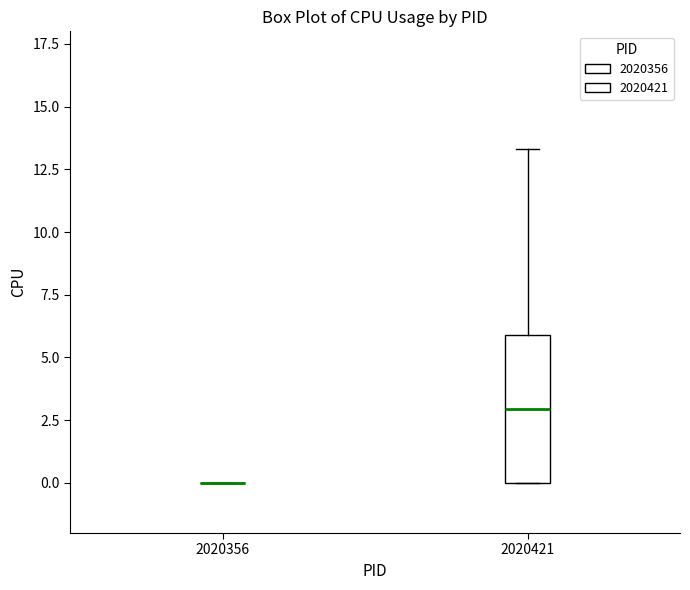

Reading left to right, read every box against the y-axis: the position of its median line, the range the box covers, and the ends of its whiskers. The values are not printed on the chart, so give them approximately, as read against the axis.

2020356: box collapsed to a line at 0.0, whiskers 0.0 to 0.0
2020421: median 3.0, box 0.0 to 6.0, whiskers 0.0 to 13.5